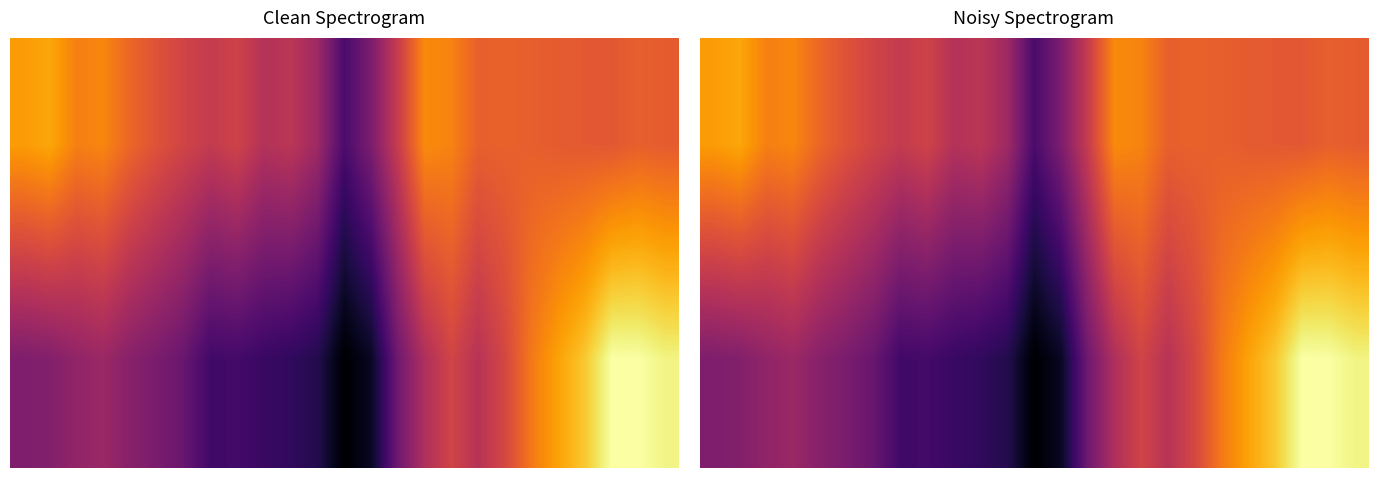

What is the minimum value shown in the chart?

-1248